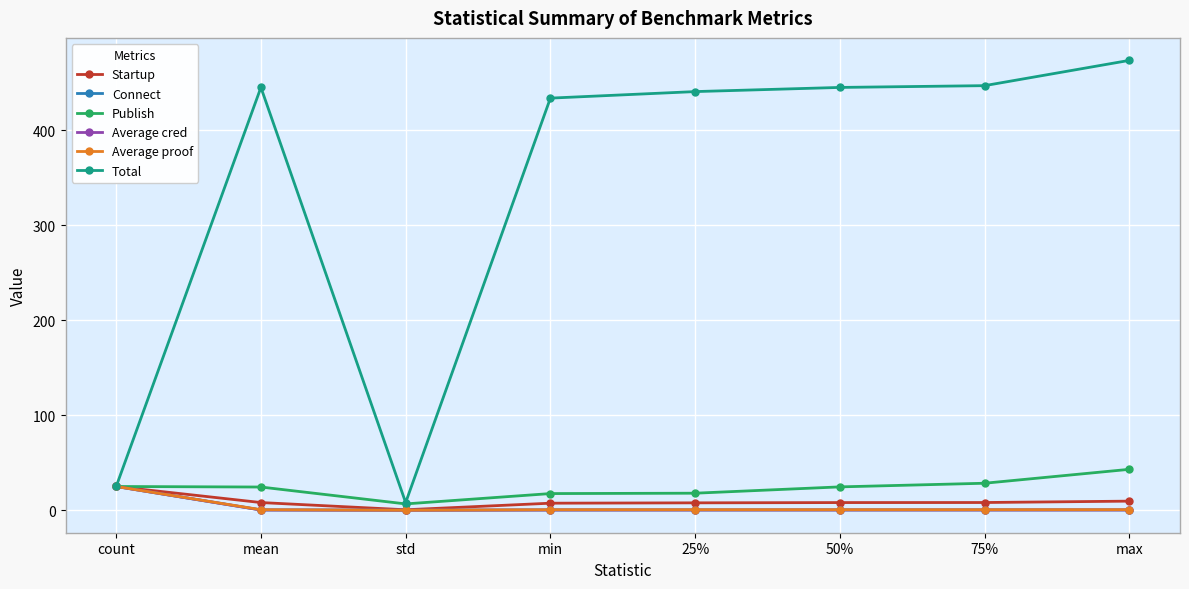

What is the sum of all Connect values?

26.7